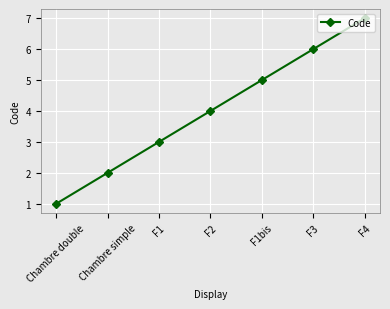

Reading left to right, transcribe all the data shown in this chart.

Chambre double=1	Chambre simple=2	F1=3	F2=4	F1bis=5	F3=6	F4=7